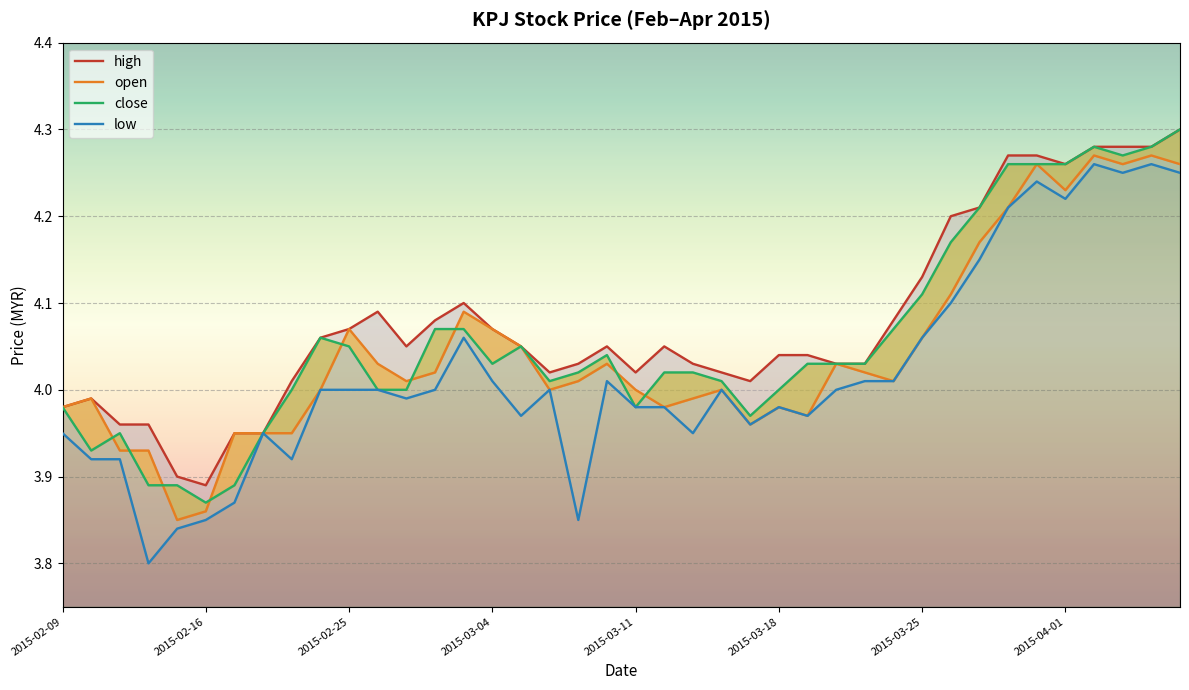

What is the label of the 3rd point from the right?

2015-04-03